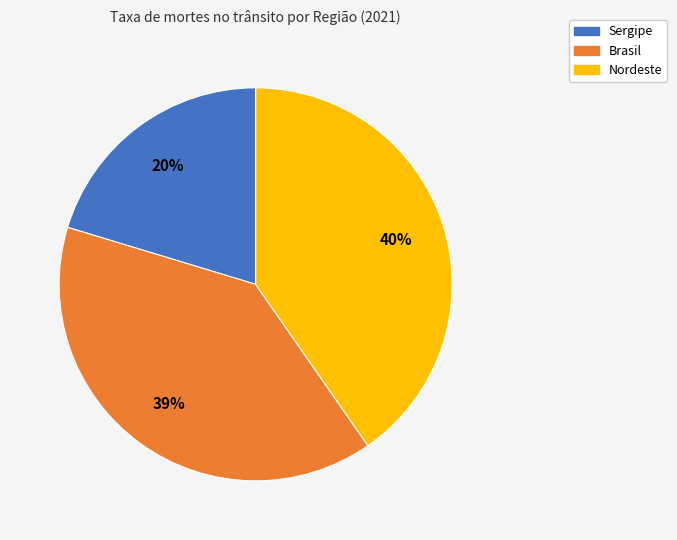

To the nearest percent, what portion does Brasil represent?

39%